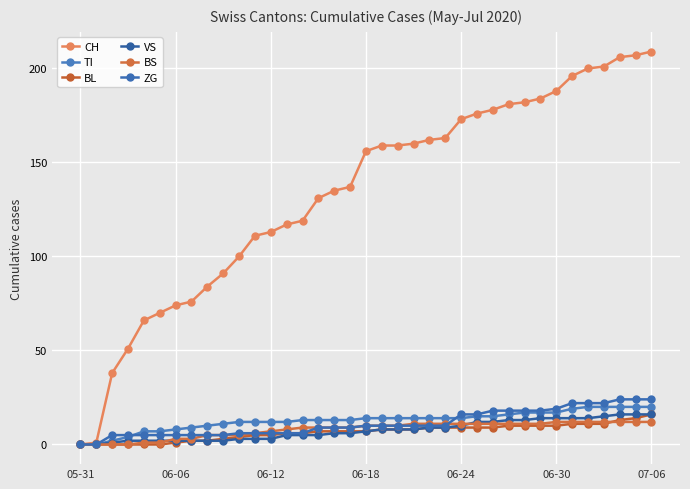

How many categories are shown in the chart?

37